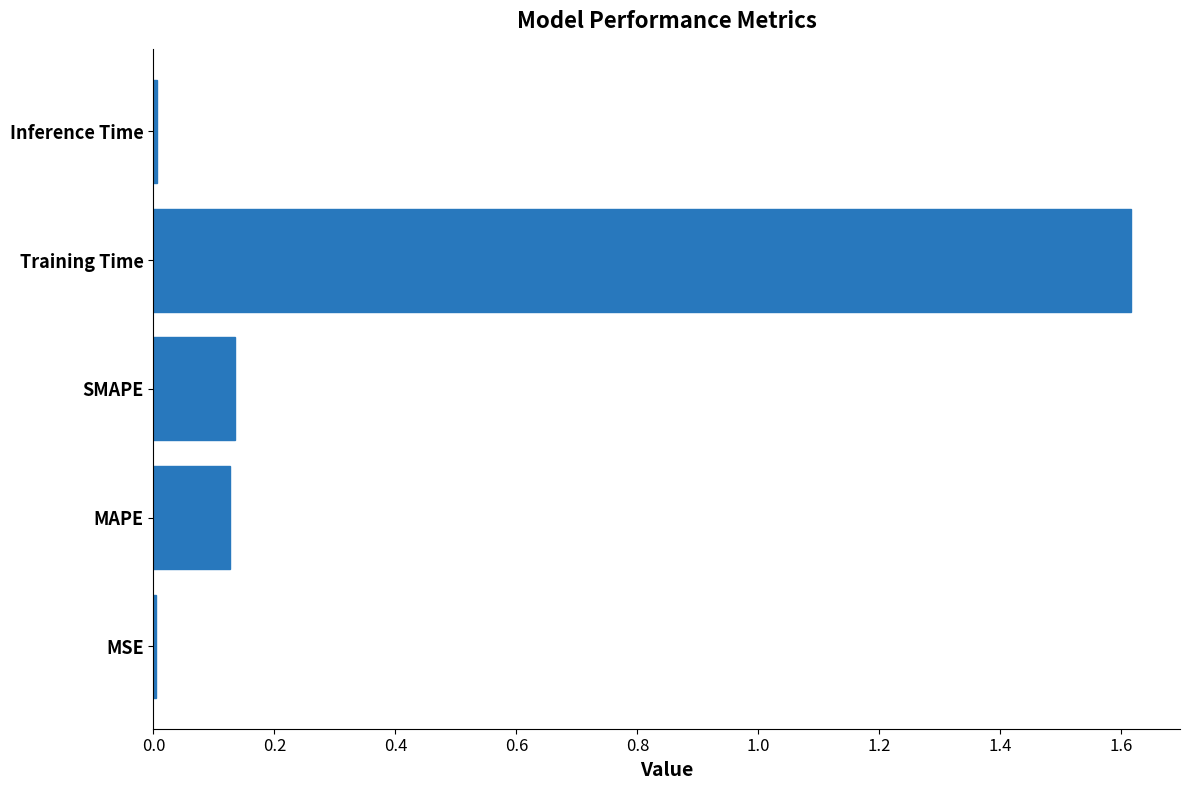

Which label corresponds to the largest value in the chart?

Training Time